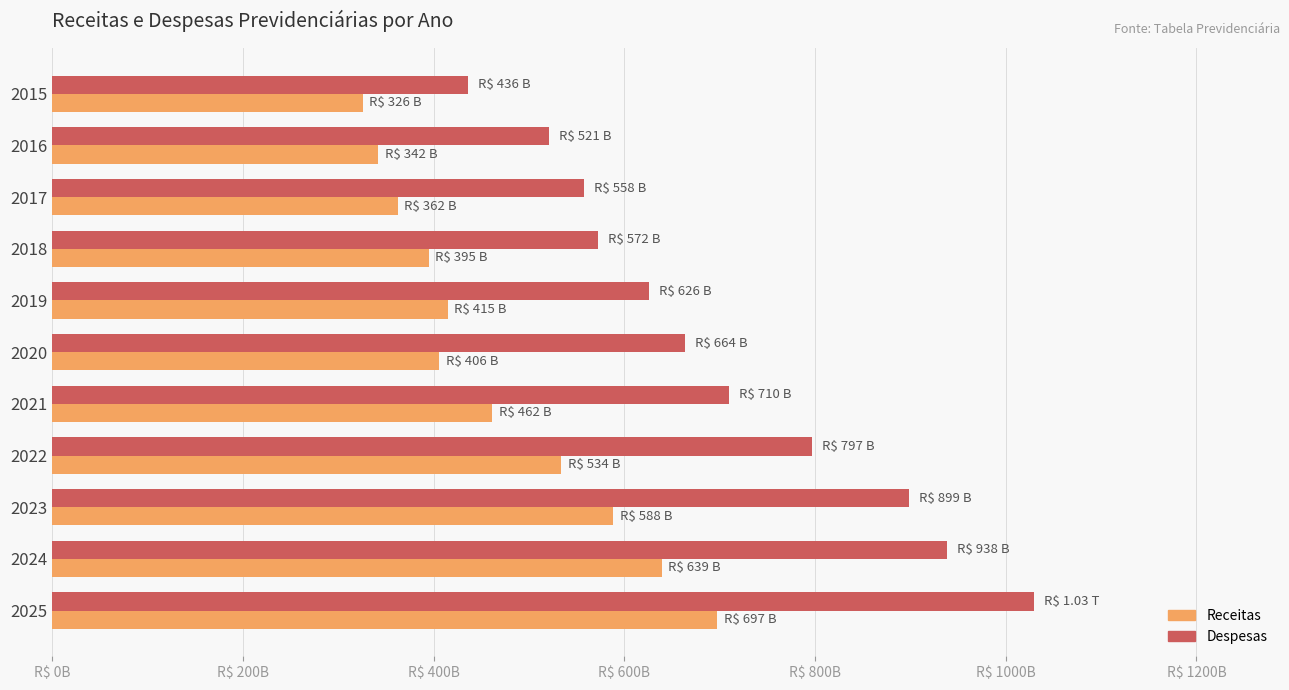

List the labels in order of Despesas value, largest first.

2025, 2024, 2023, 2022, 2021, 2020, 2019, 2018, 2017, 2016, 2015